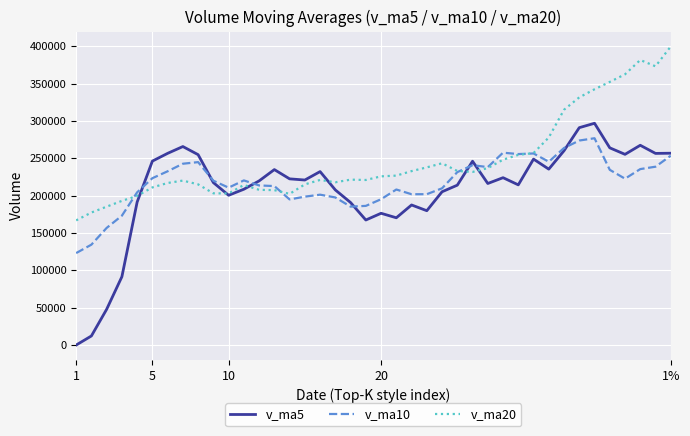

Which series has the largest total across all categories?

v_ma20